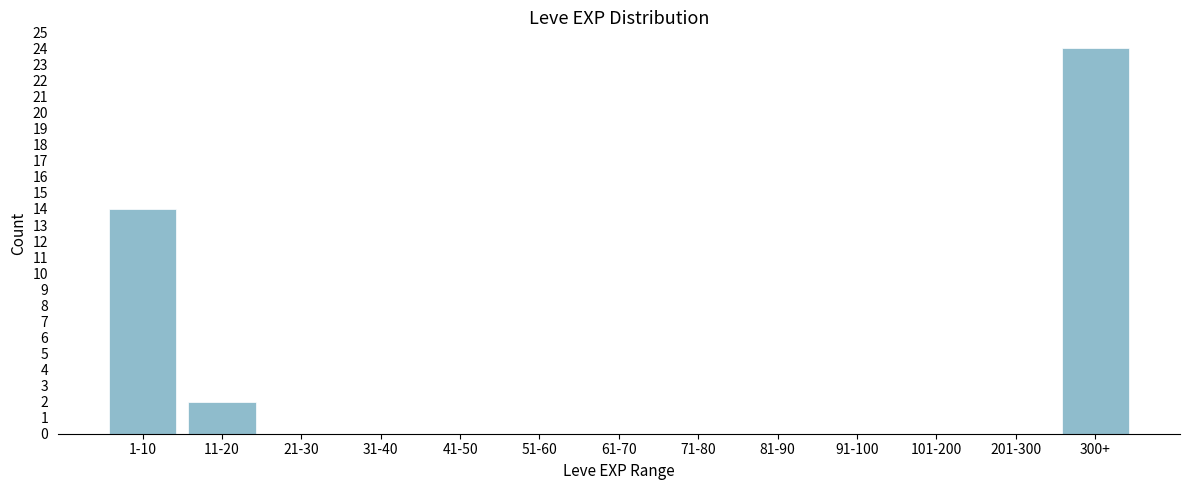

Reading left to right, what are all the values shown in this chart?

1-10=14	11-20=2	21-30=0	31-40=0	41-50=0	51-60=0	61-70=0	71-80=0	81-90=0	91-100=0	101-200=0	201-300=0	300+=24